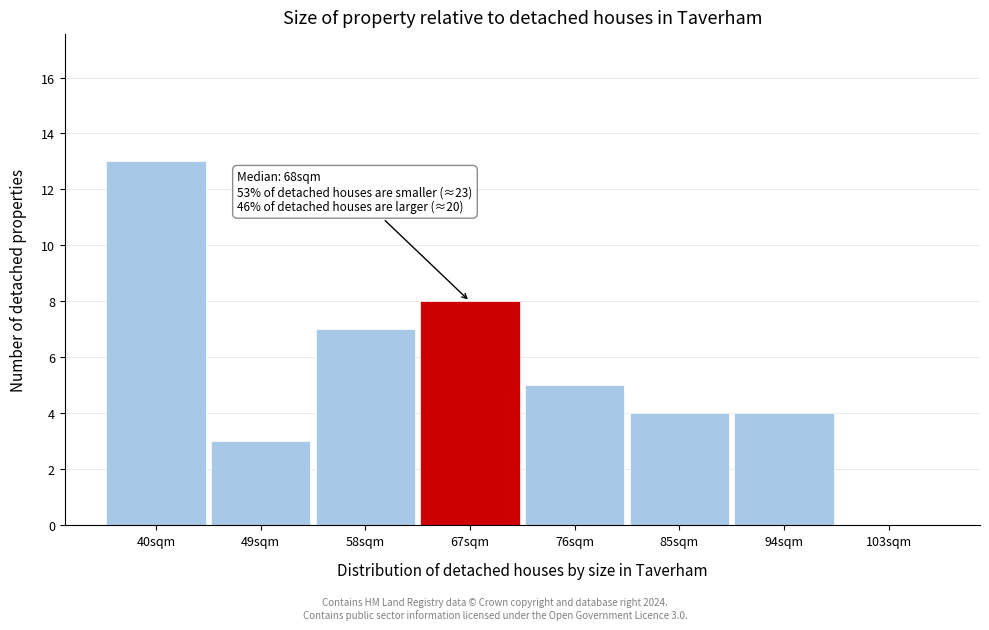

Reading left to right, list all the values displayed in this chart.

40sqm=13	49sqm=3	58sqm=7	67sqm=8	76sqm=5	85sqm=4	94sqm=4	103sqm=0